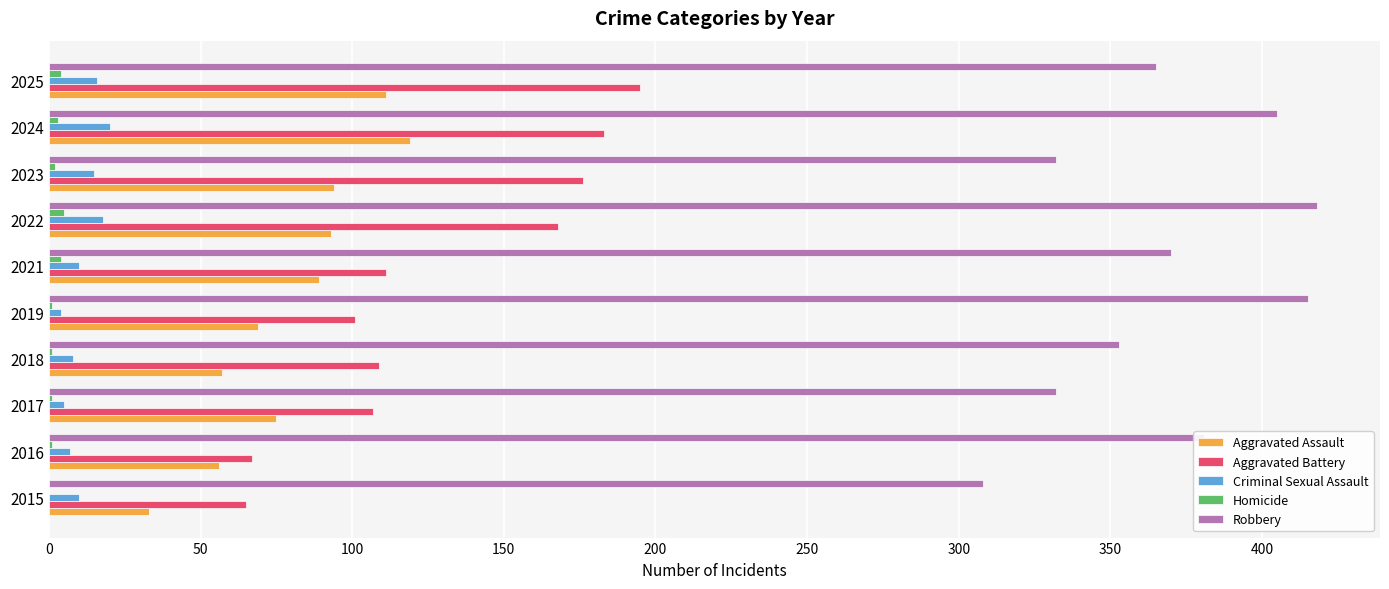

What is the sum of all Aggravated Assault values?

796